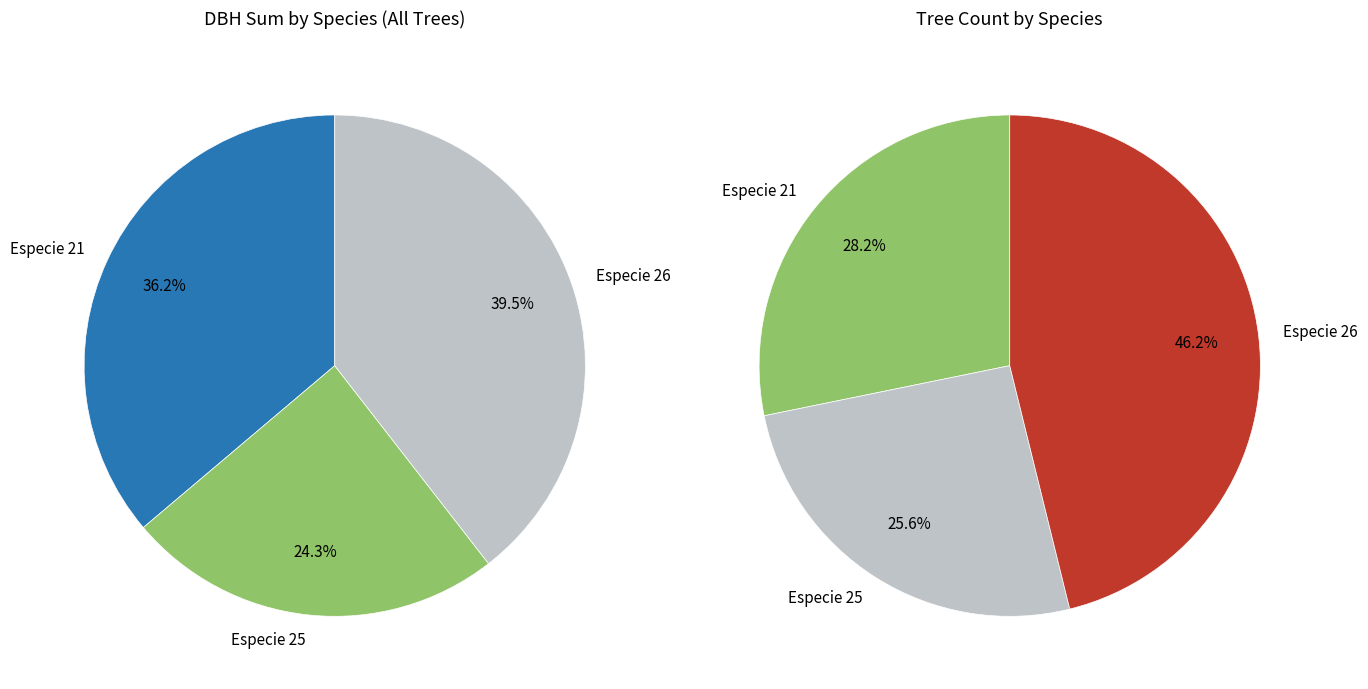

The 25 slice represents 48% of the pie. True or false?

False